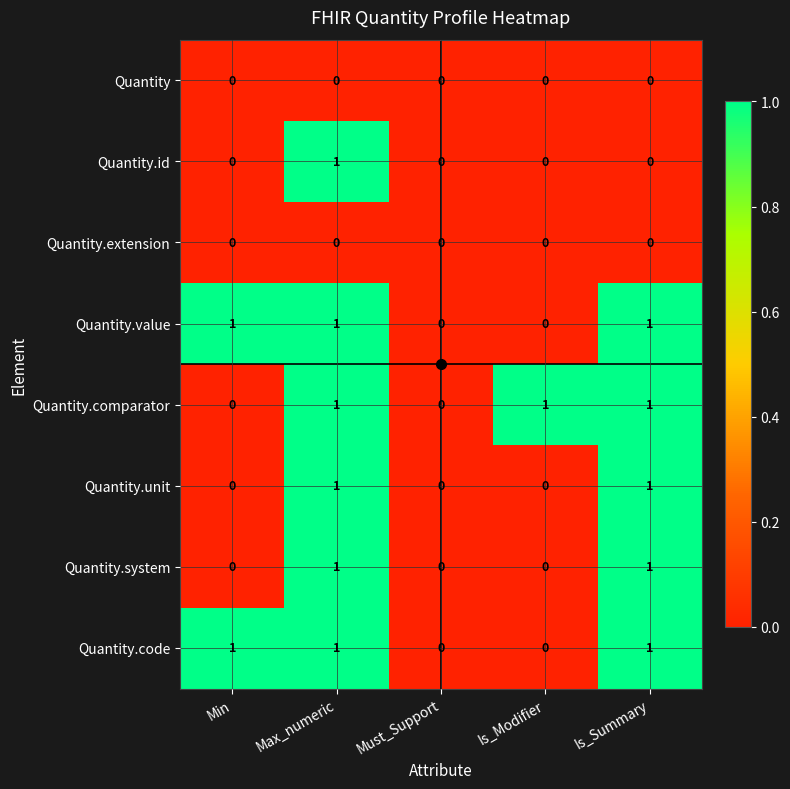

At which category is the sum across all series the highest?

Max_numeric